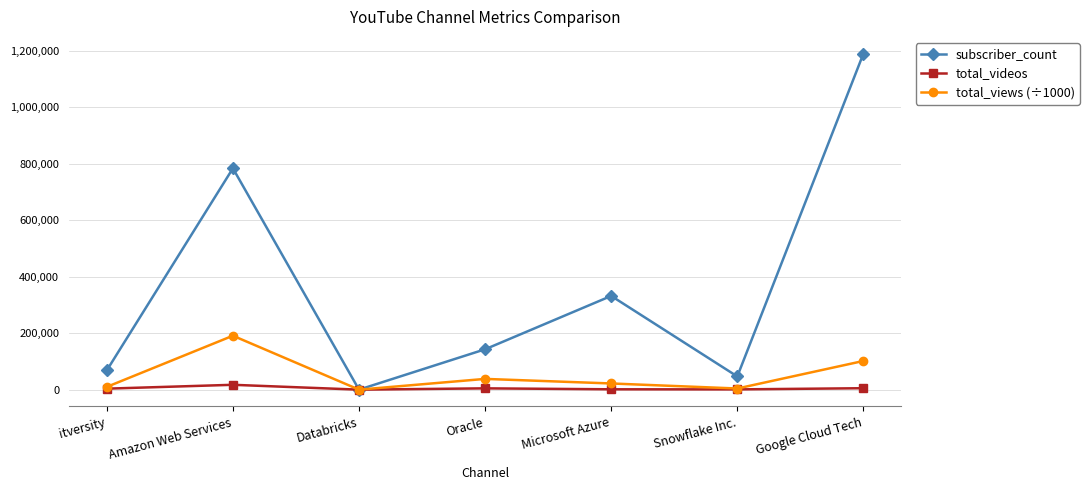

List the series in order of their peak value, lowest first.

total_videos, total_views (÷1000), subscriber_count